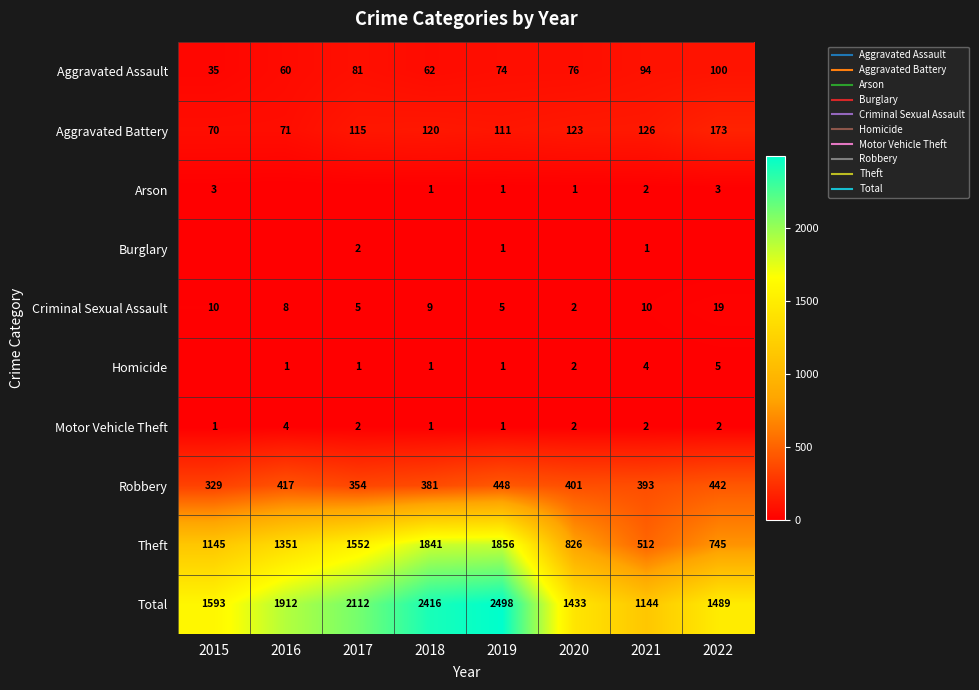

What is the difference between the maximum and second lowest values in the Robbery series?

94